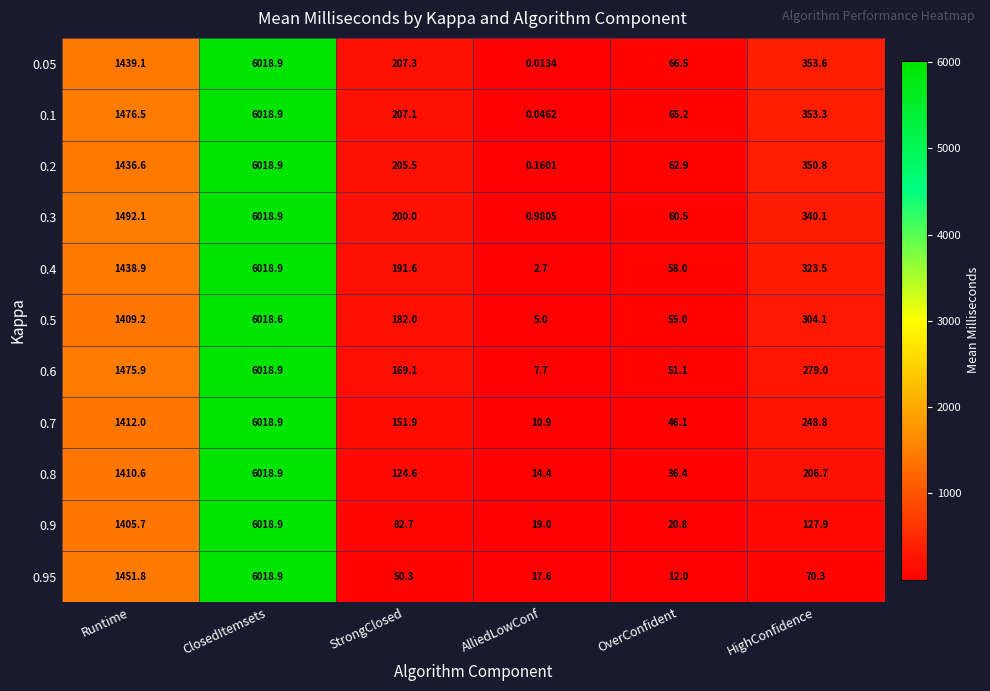

Rank the categories by 0.3 value from highest to lowest.

ClosedItemsets, Runtime, HighConfidence, StrongClosed, OverConfident, AlliedLowConf